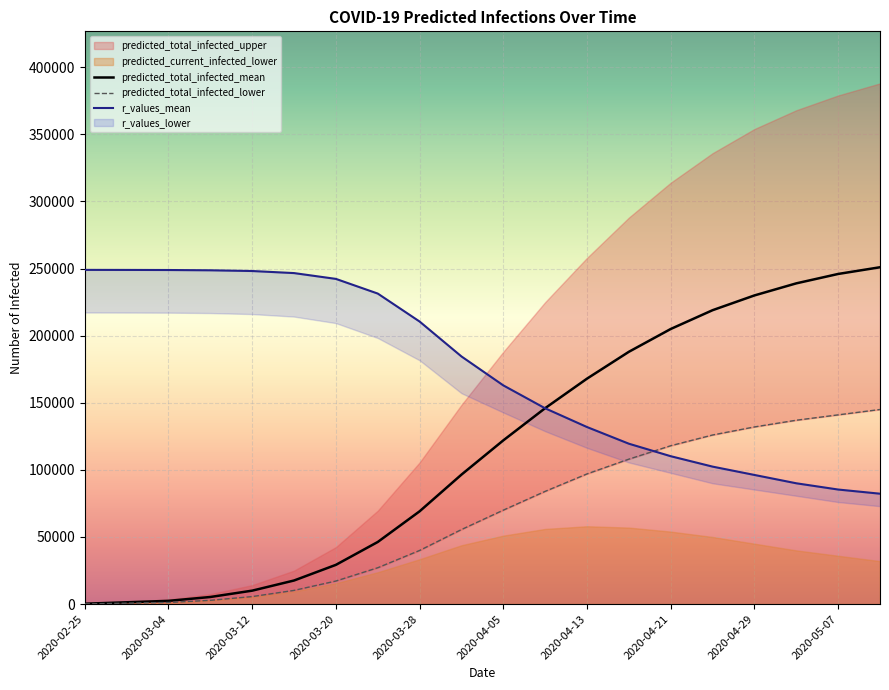

How many values in the predicted_total_infected_mean series exceed 122000?

9